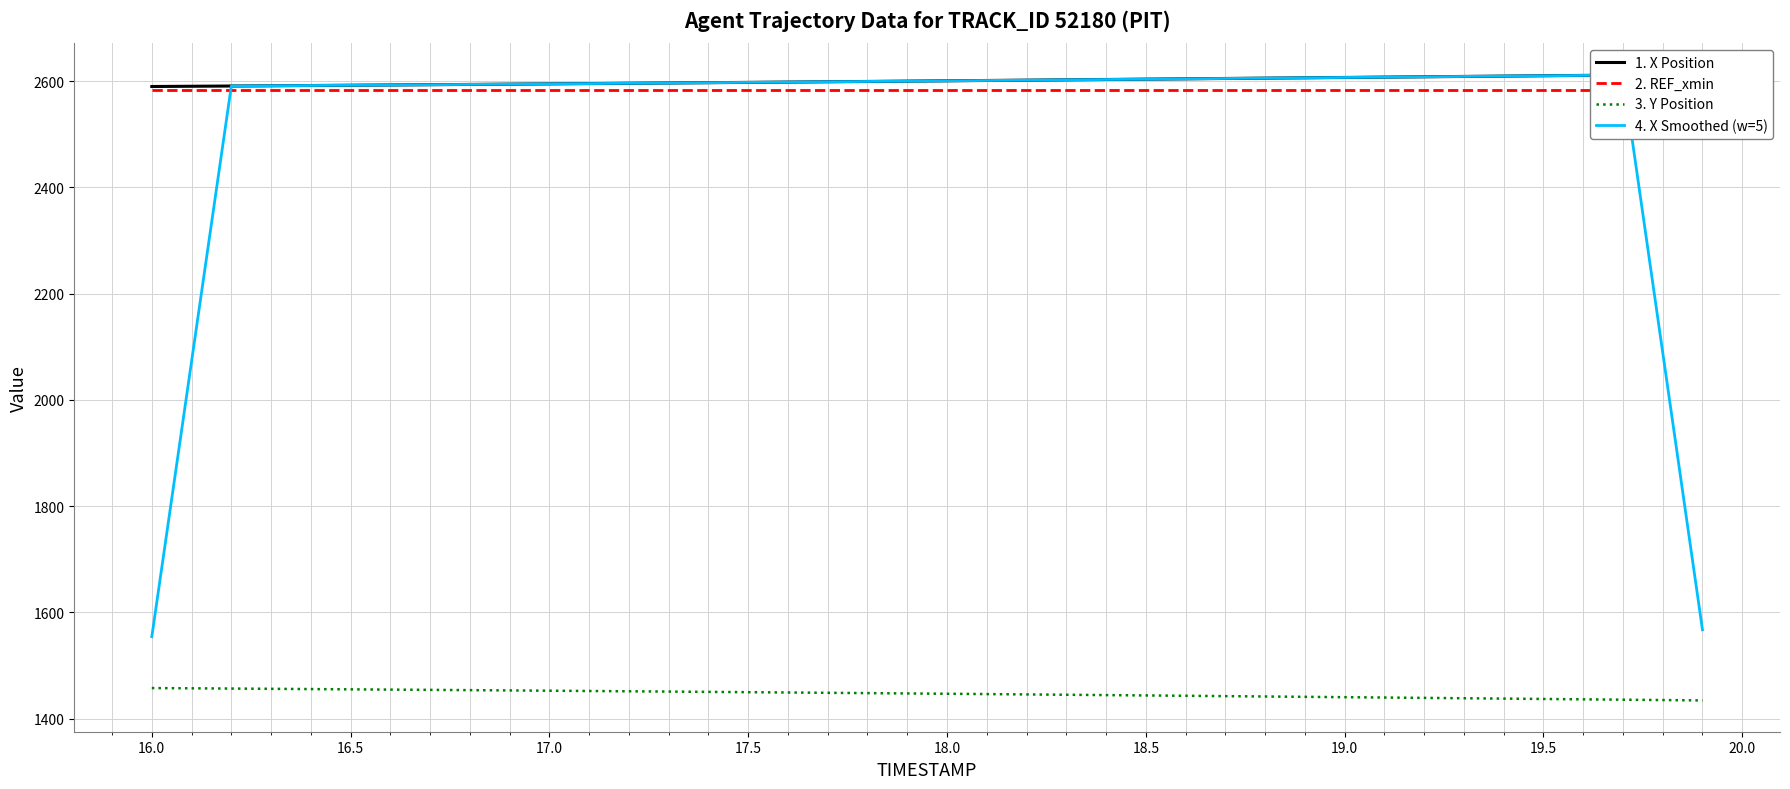

How many values in the 1. X Position series exceed 2600?

20